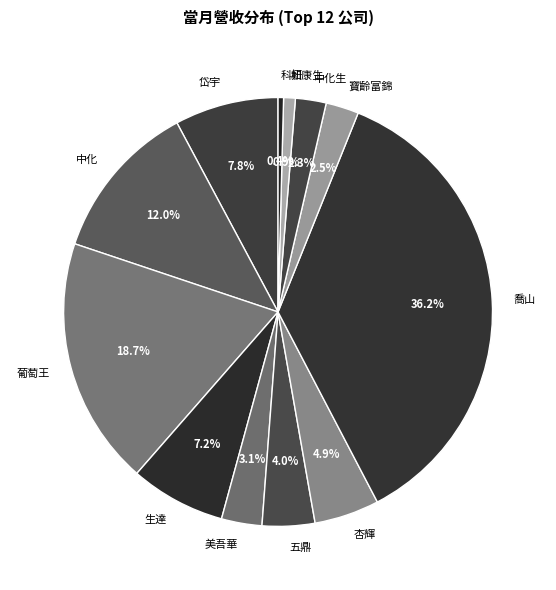

To the nearest percent, what is the combined percentage of 和康生 and 科妍?

1%